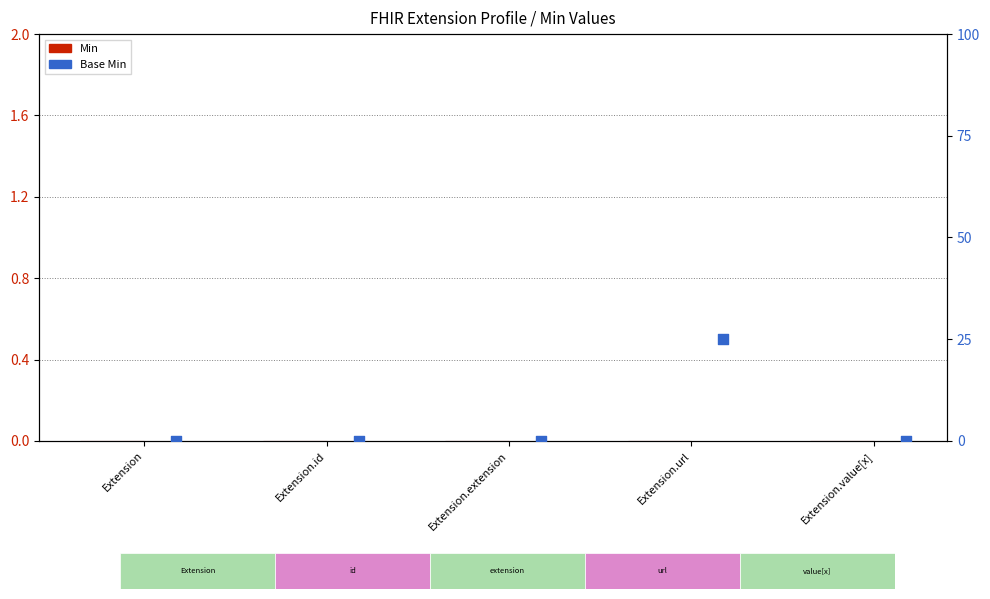

What is the total value across all series at Extension.url?

1